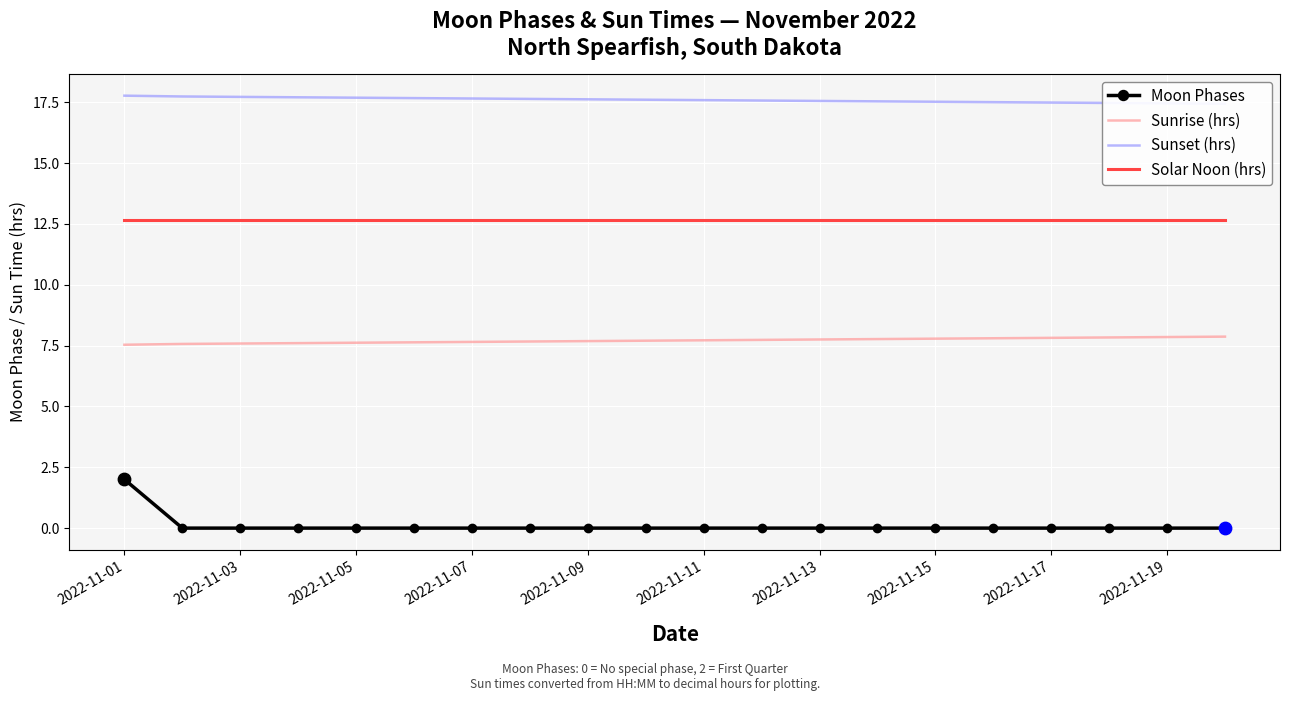

At how many categories does at least one series exceed 8?

20